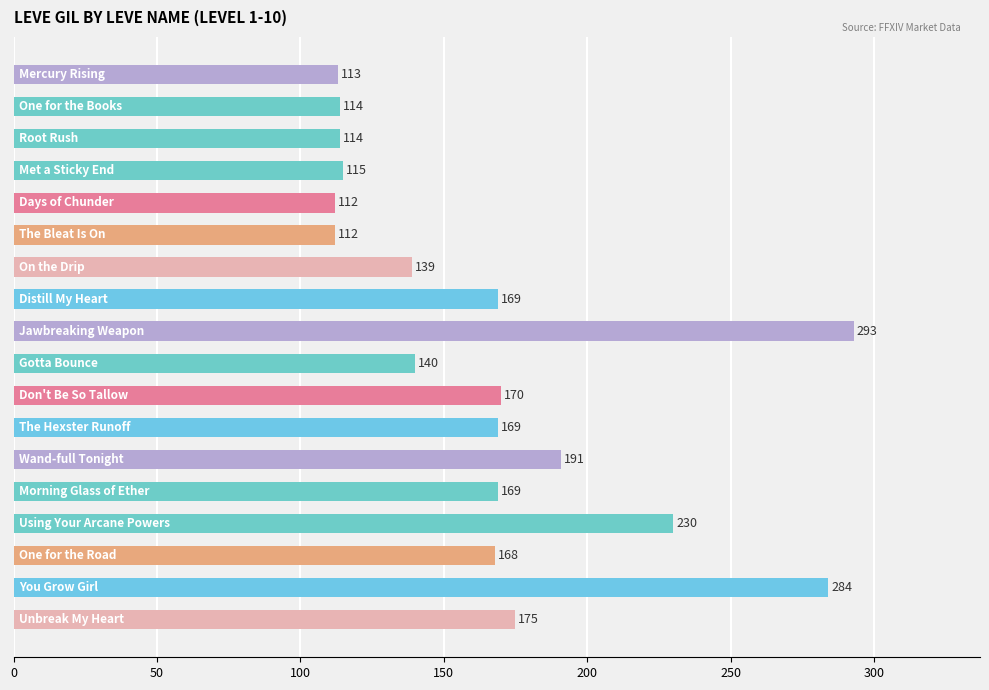

What is the smallest value displayed?

112